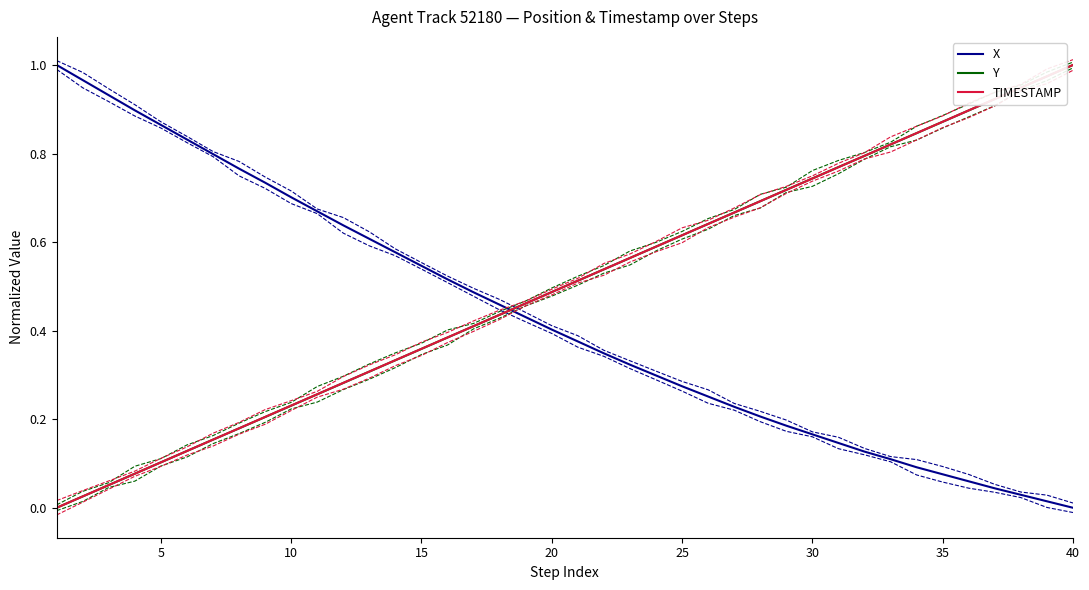

After their last crossing, which series has the higher values: TIMESTAMP or X?

TIMESTAMP